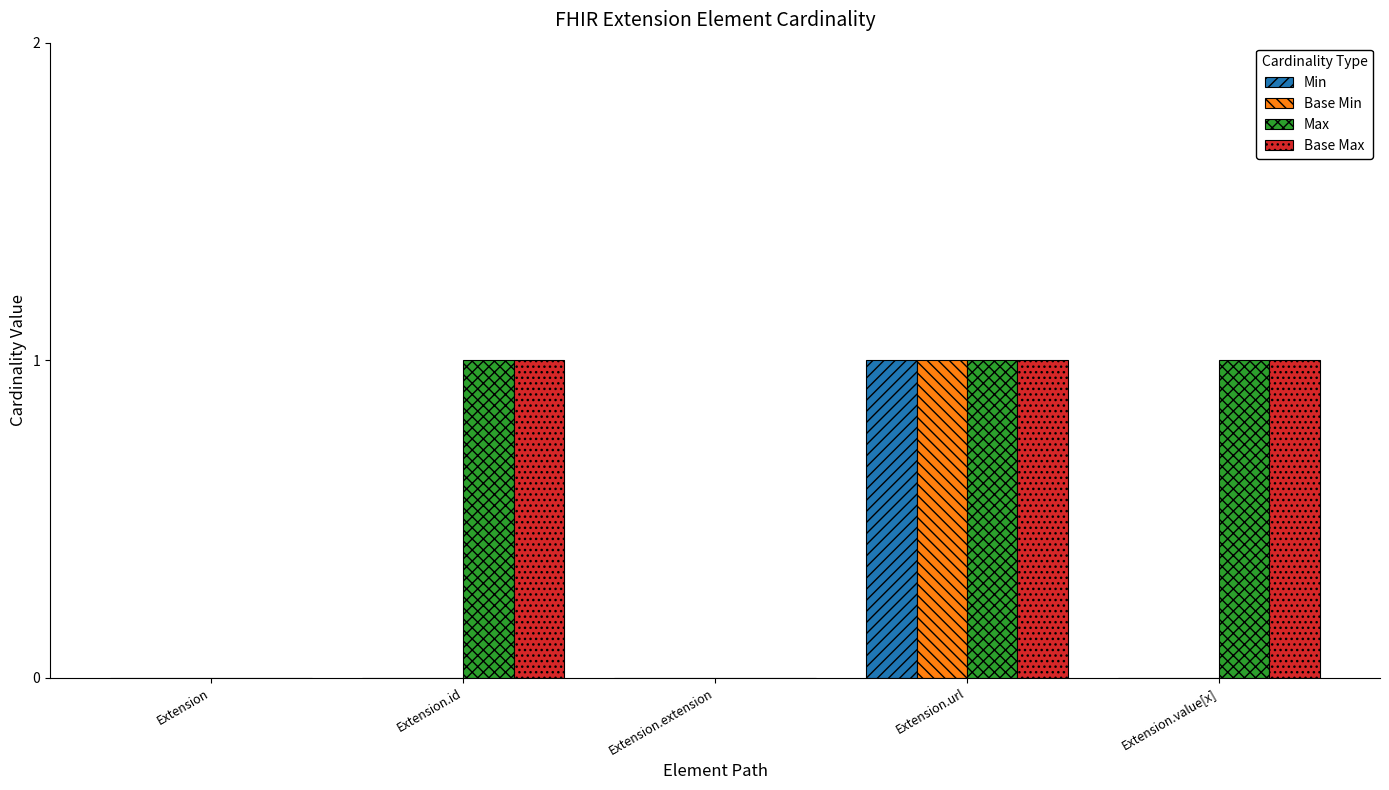

What is the highest value of the Max series?

1